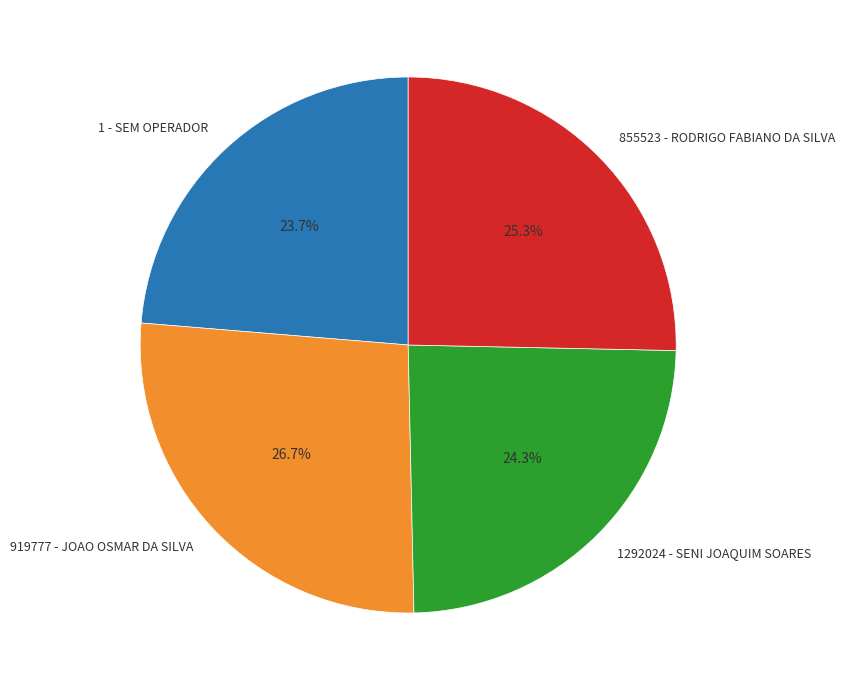

To the nearest percent, what is the combined percentage of 1292024 - SENI JOAQUIM SOARES and 1 - SEM OPERADOR?

48%